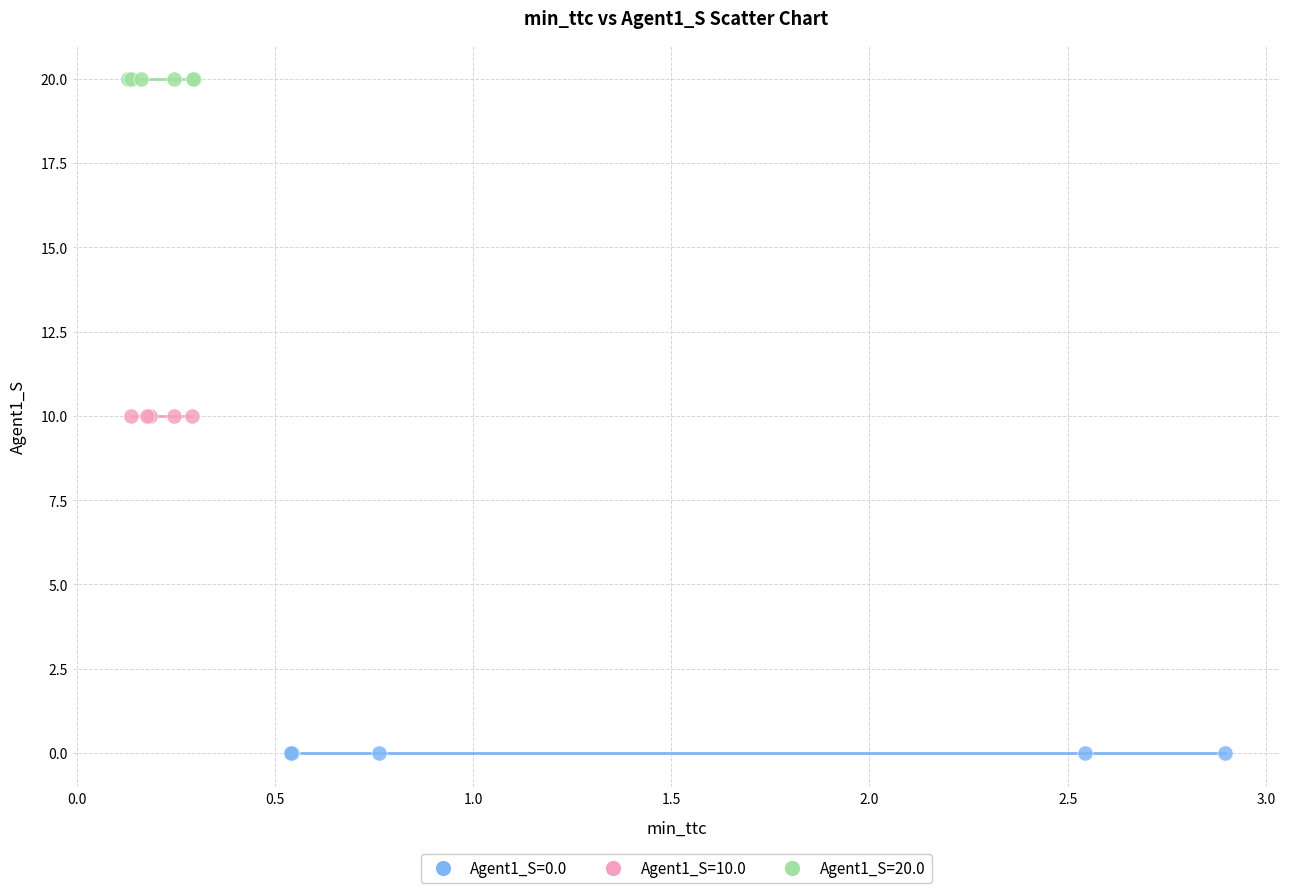

Which series reaches the minimum Y coordinate?

Agent1_S=0.0